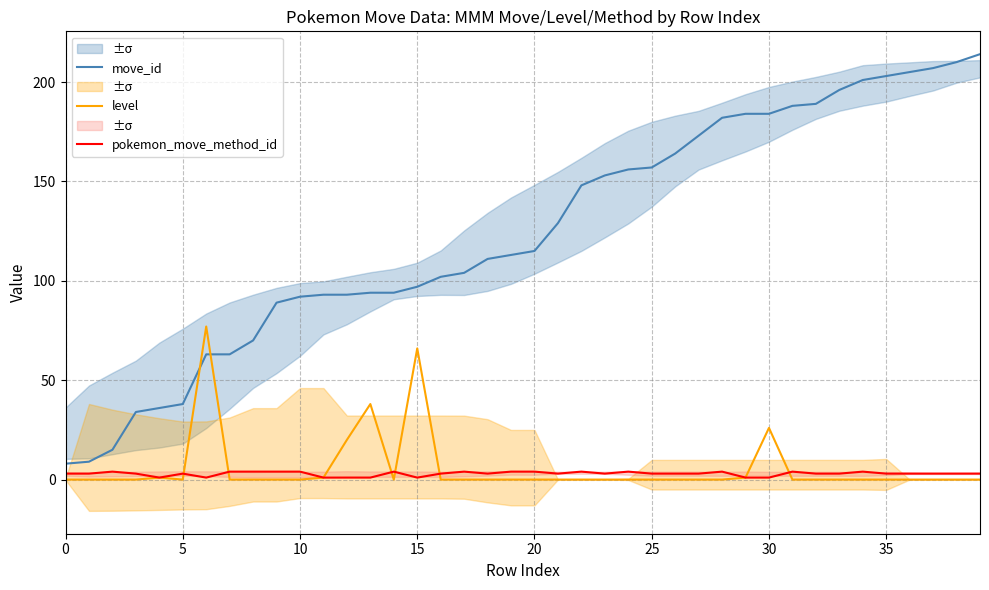

Reading left to right, extract all data points from this chart.

move_id: 8	9	15	34	36	38	63	63	70	89	92	93	93	94	94	97	102	104	111	113	115	129	148	153	156	157	164	173	182	184	184	188	189	196	201	203	205	207	210	214
level: 0	0	0	0	1	0	77	0	0	0	0	1	20	38	0	66	0	0	0	0	0	0	0	0	0	0	0	0	0	1	26	0	0	0	0	0	0	0	0	0
pokemon_move_method_id: 3	3	4	3	1	3	1	4	4	4	4	1	1	1	4	1	3	4	3	4	4	3	4	3	4	3	3	3	4	1	1	4	3	3	4	3	3	3	3	3